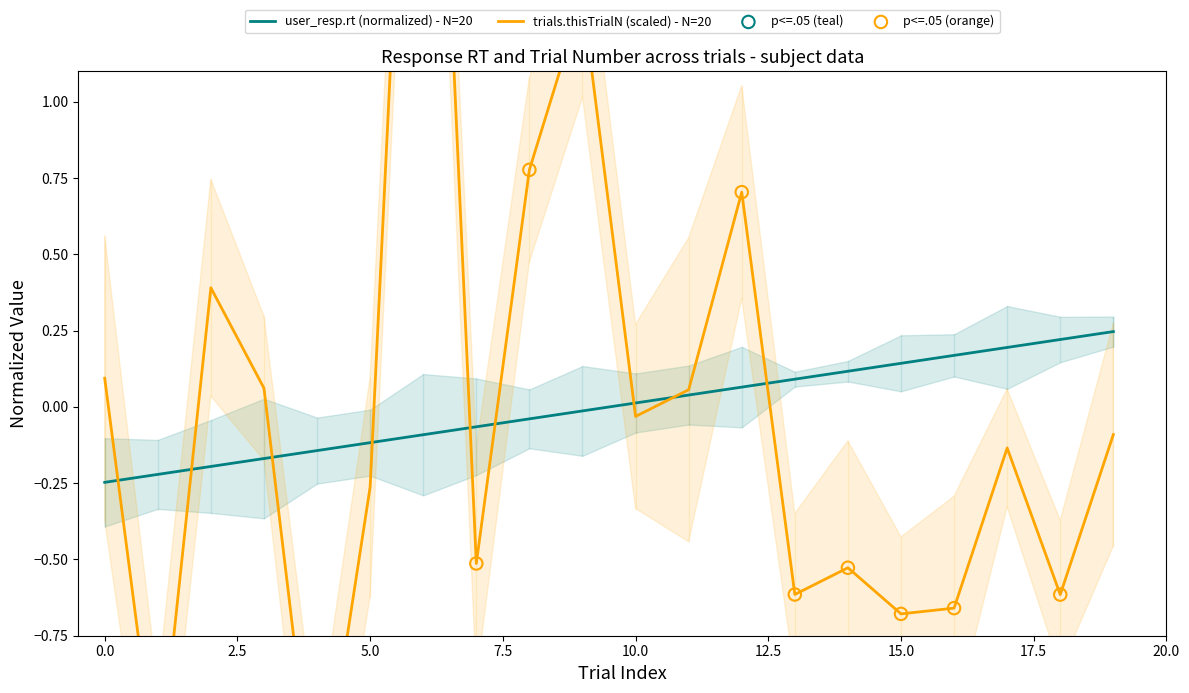

What are all the series names shown in the legend?

user_resp.rt, trials.thisTrialN